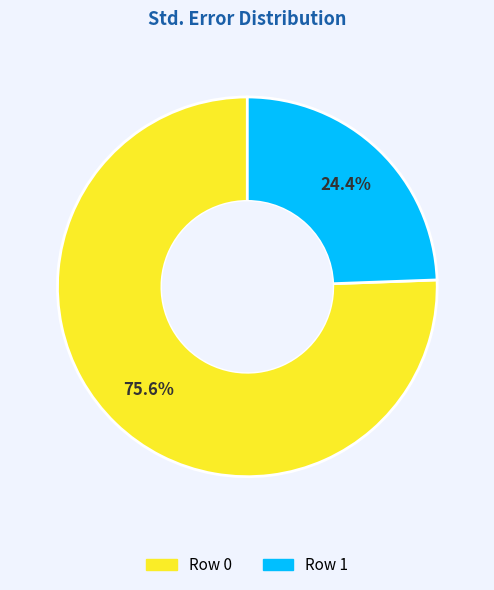

Is the sum of Row 1 and Row 0 greater than half?

Yes